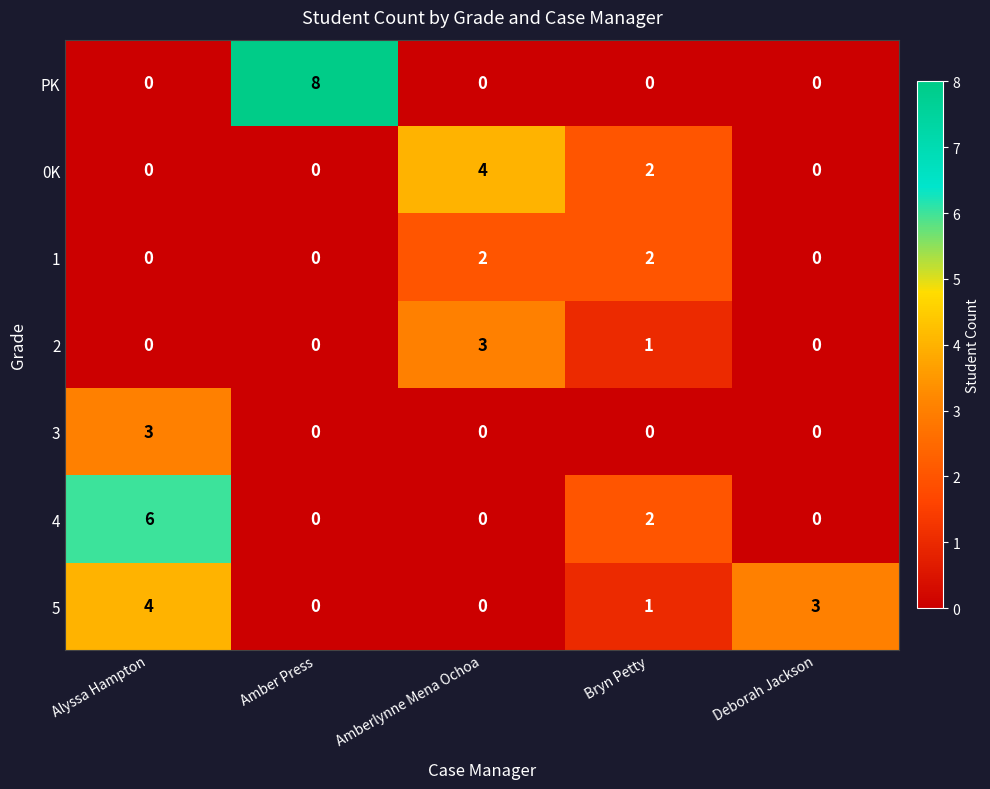

What is the maximum value for 5?

4